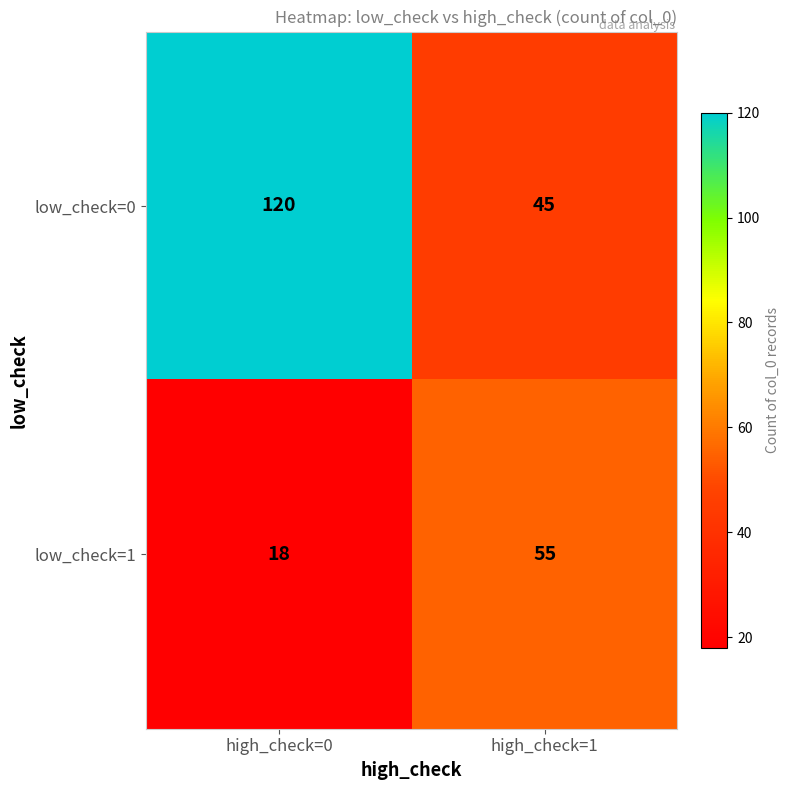

Rank the categories by low_check=0 value from lowest to highest.

high_check=1, high_check=0